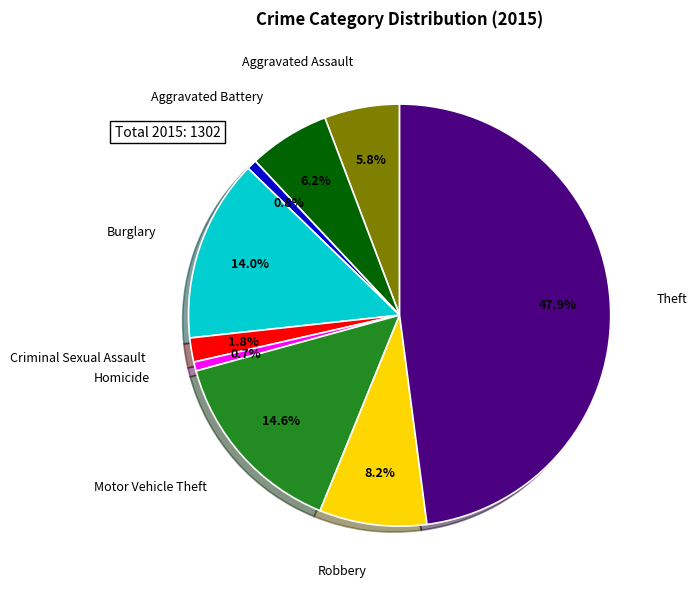

What is the largest slice in the pie chart?

Theft